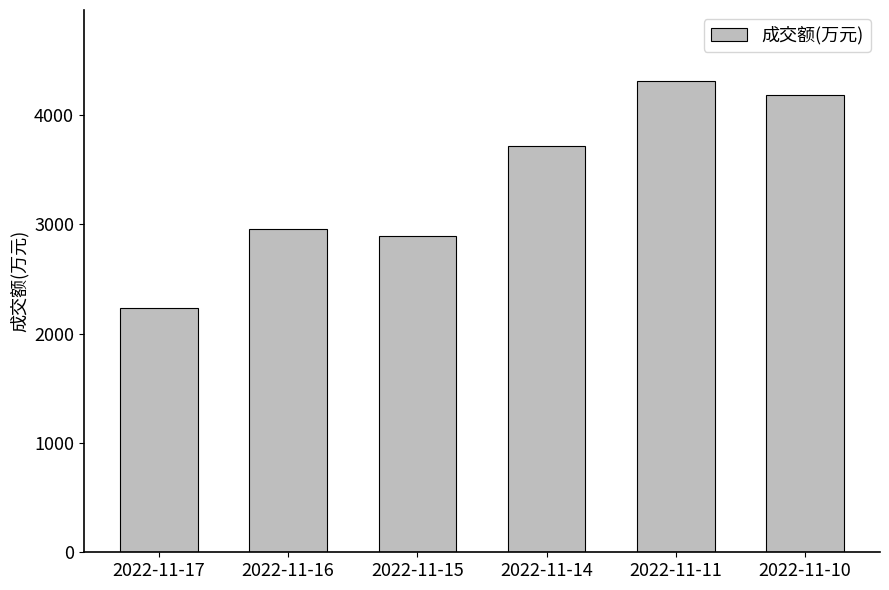

What is the value of the 3rd bar from the left?

2887